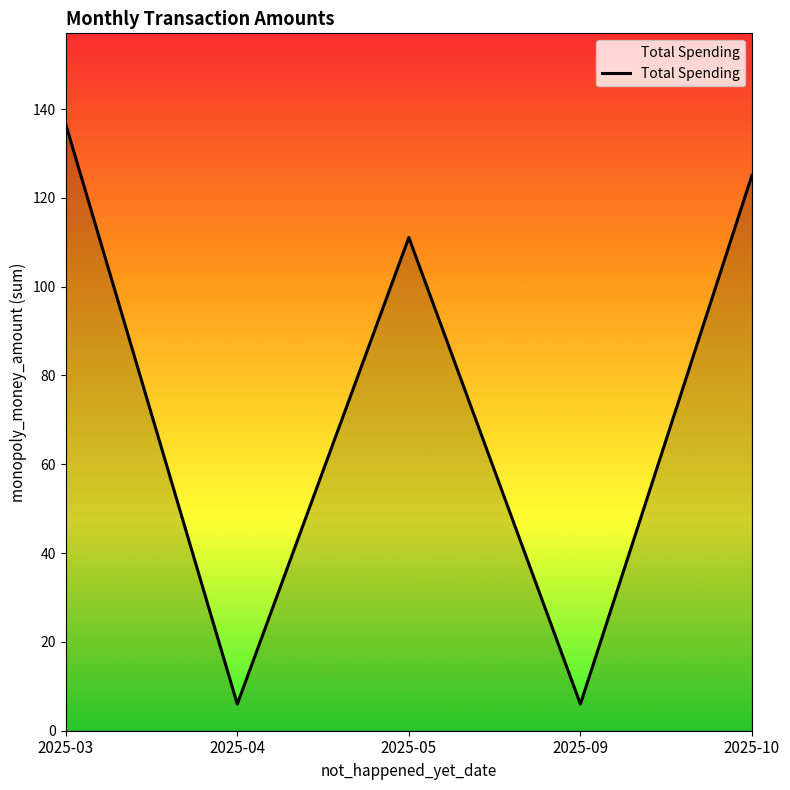

What is the ratio of the value at 2025-10 to the value at 2025-05?

1.1